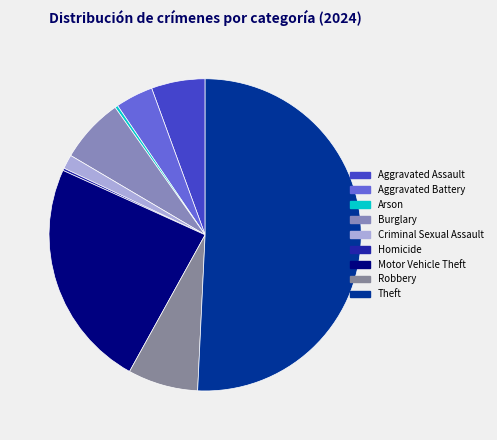

To the nearest percent, what percentage of the pie is Criminal Sexual Assault?

1%